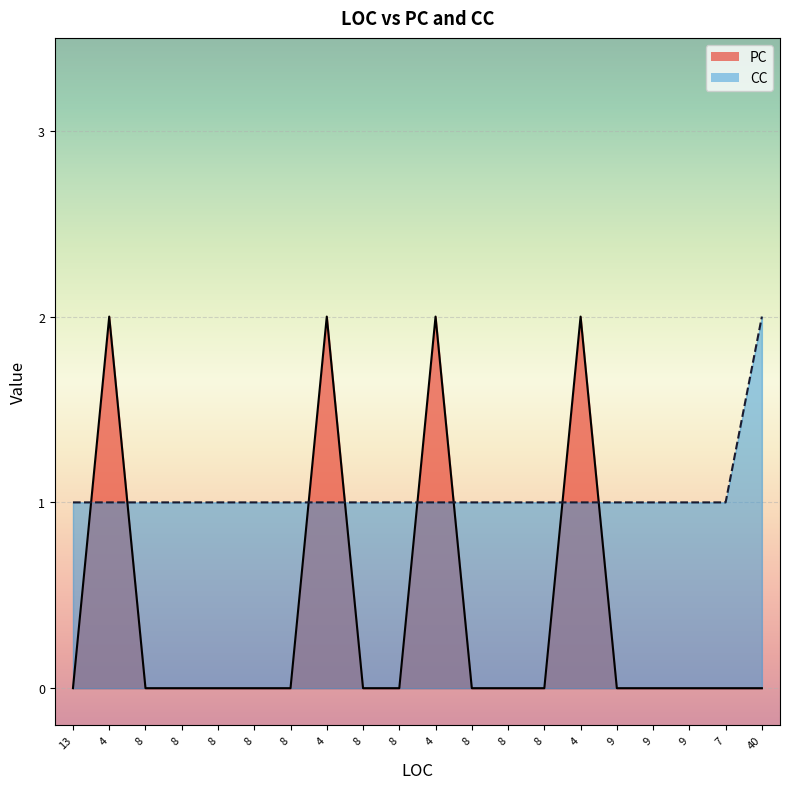

What is the difference between the maximum and second lowest values in the CC series?

1